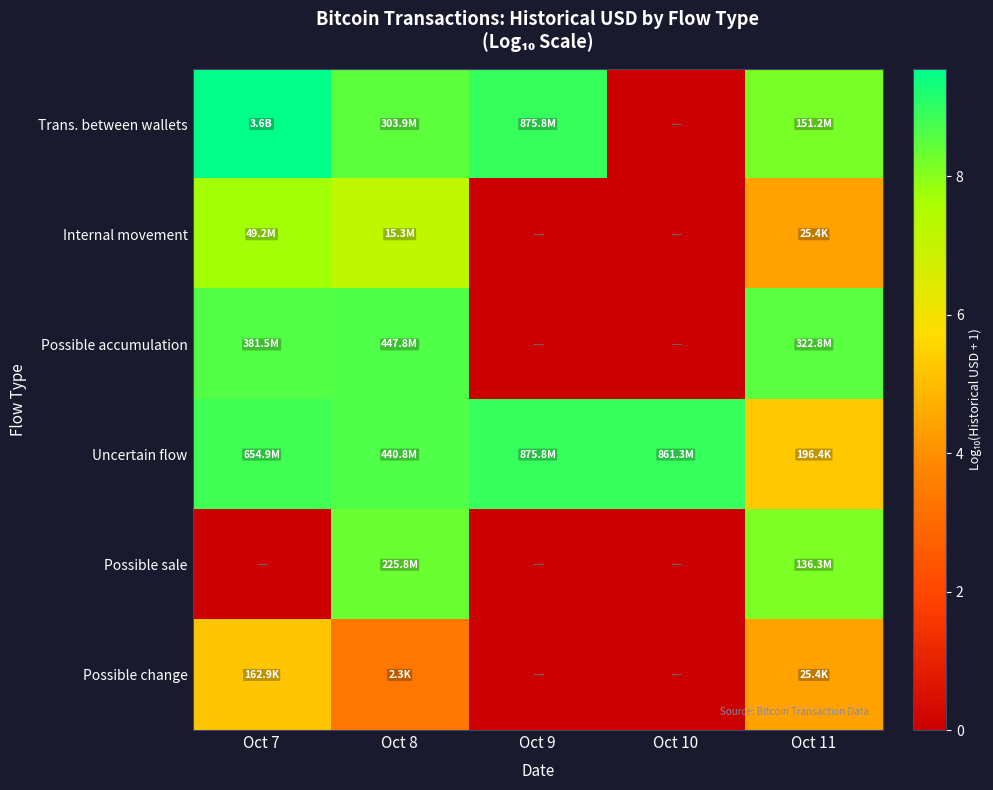

Rank the series at Oct 8 from highest to lowest value.

Possible accumulation, Uncertain flow, Trans. between wallets, Possible sale, Internal movement, Possible change